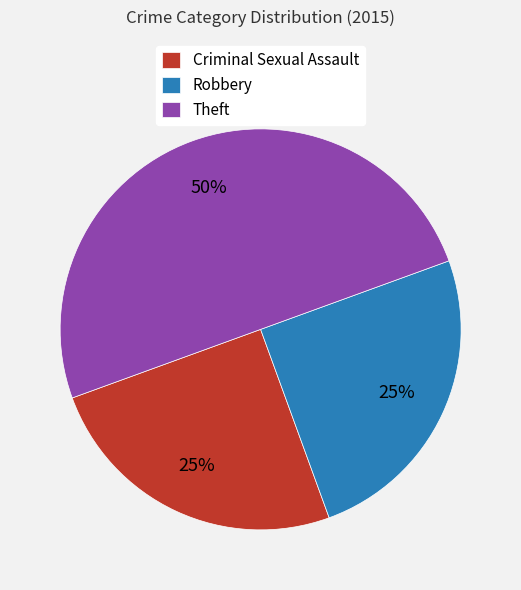

The Criminal Sexual Assault slice represents 25% of the pie. True or false?

True